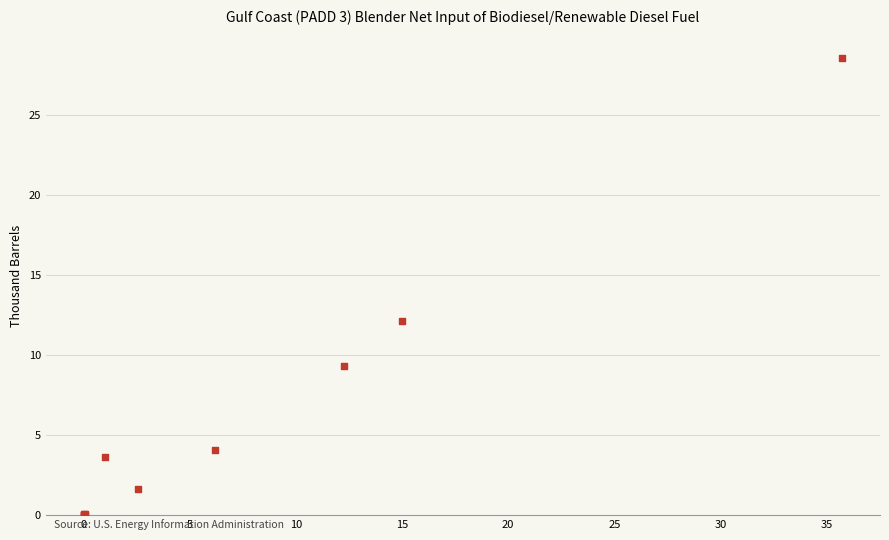

What Y value in the scatter plot is closest to 14?

12.1